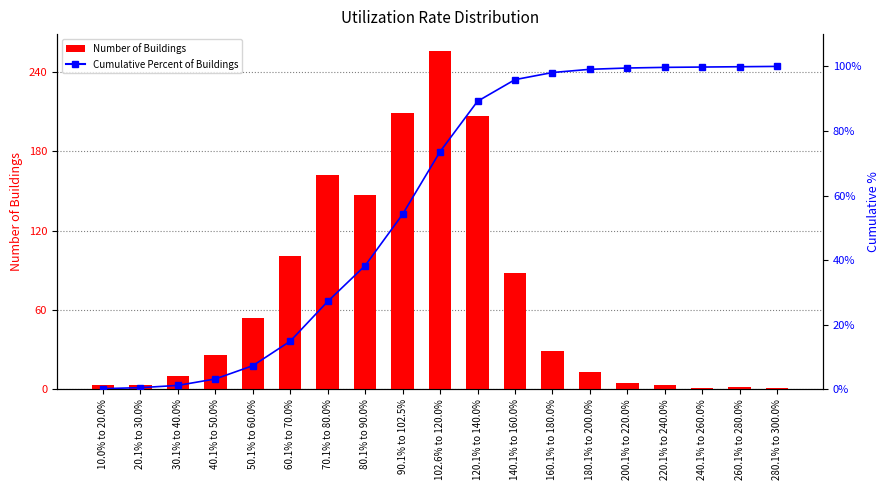

True or false: Cumulative Percent of Buildings has a value of 121.4 at 120.1% to 140.0%.

False